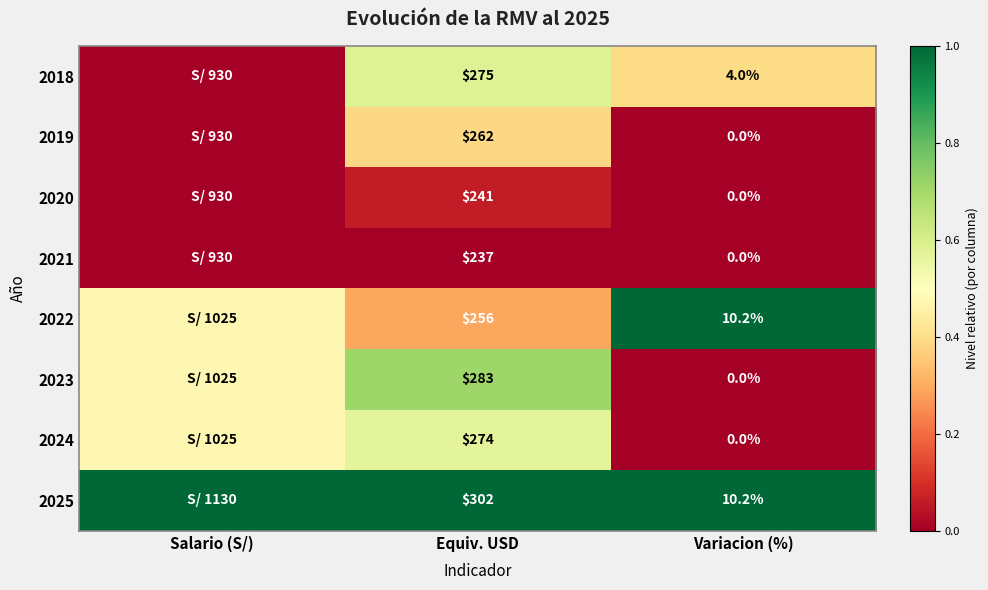

Is the value of 2021 at Variacion (%) greater than the value of 2023 at Equiv. USD?

No